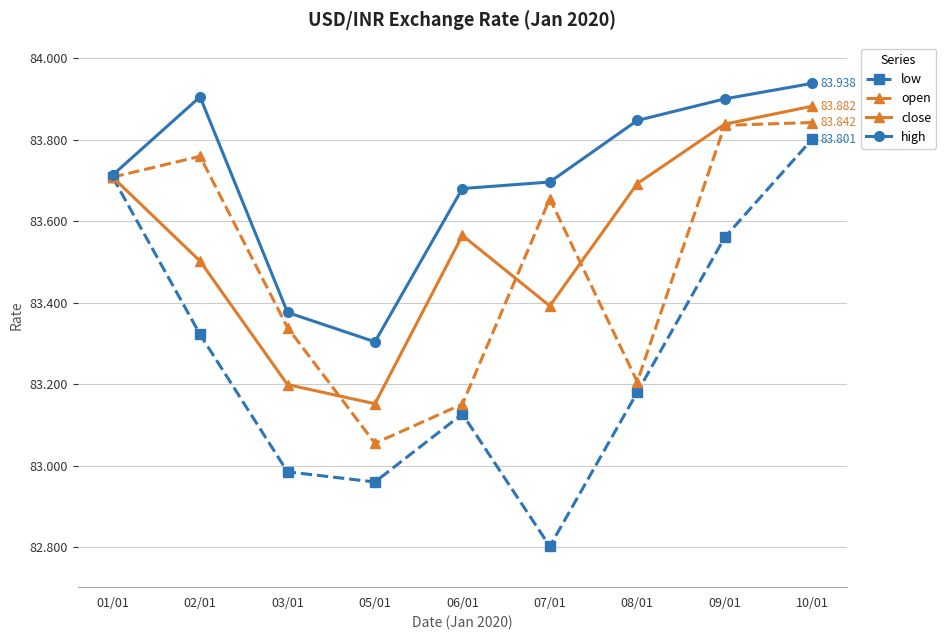

What is the total value across all series at 06/01?

333.5